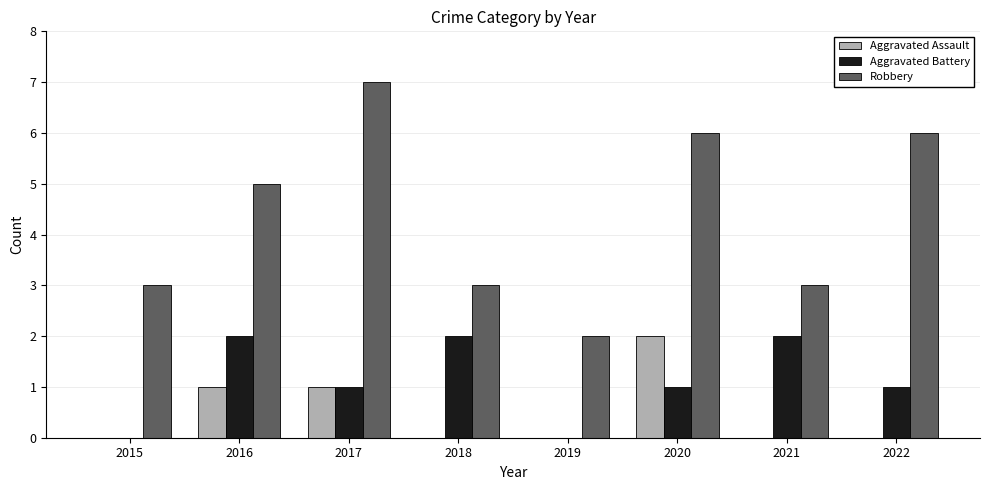

The Aggravated Assault series shows 1 at 2018. True or false?

False